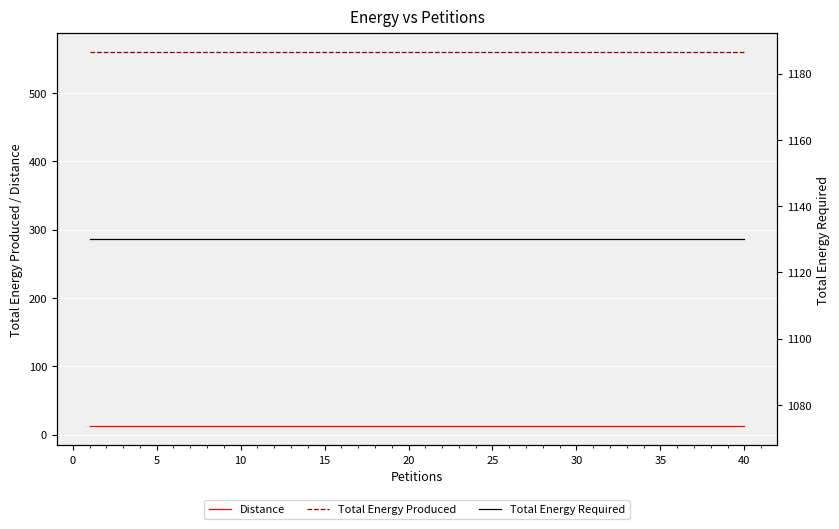

What is the minimum value shown in the chart?

12